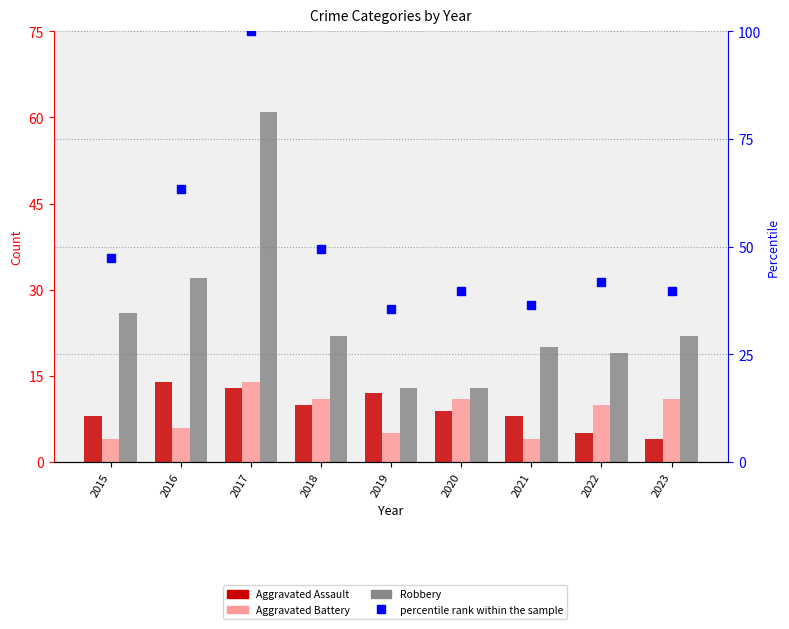

What is the value of the Aggravated Battery bar at the 8th from the left?

10.0